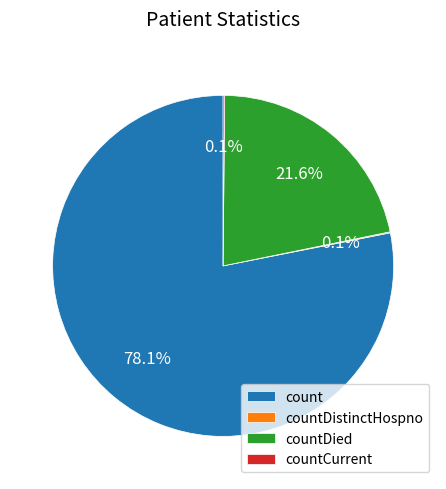

What is the largest slice in the pie chart?

count